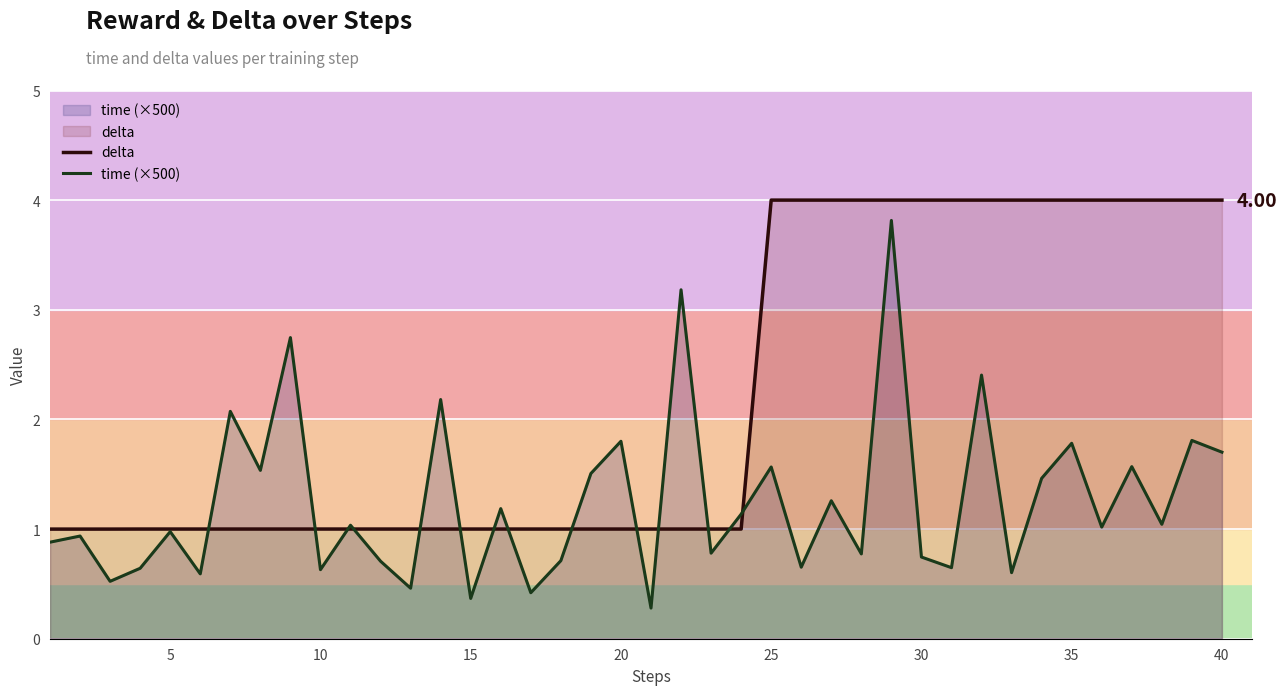

How many categories are shown in the chart?

40